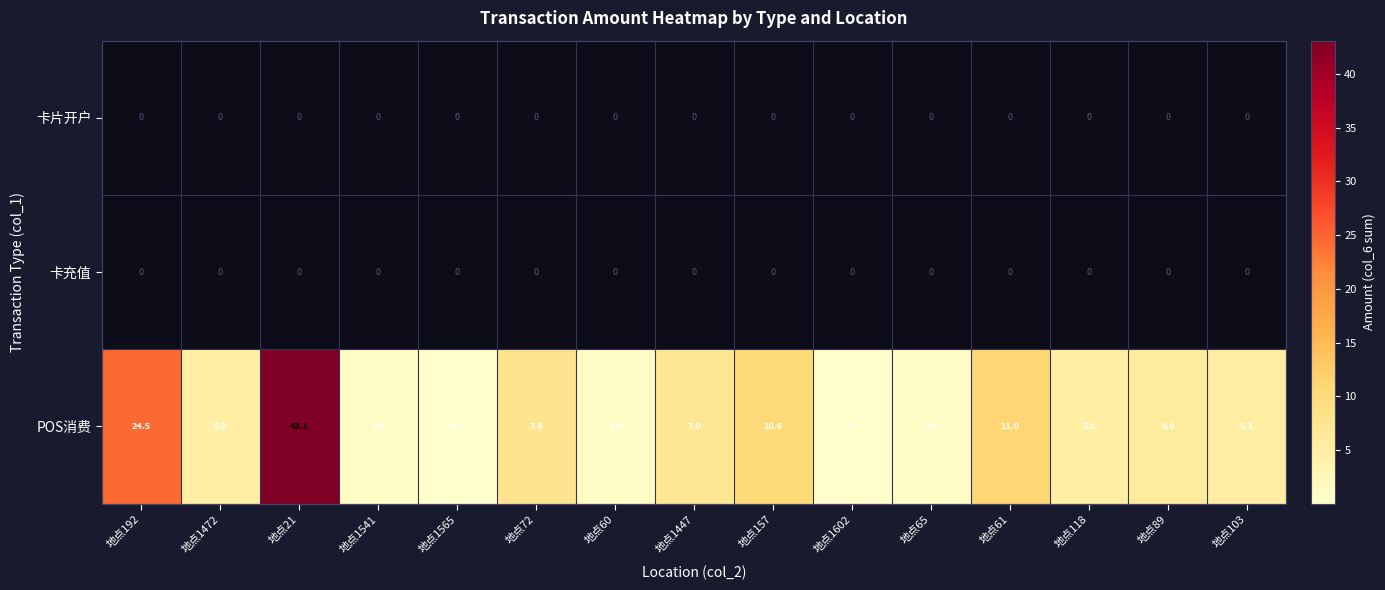

Which series changed the most between 地点1565 and 地点1447?

POS消费